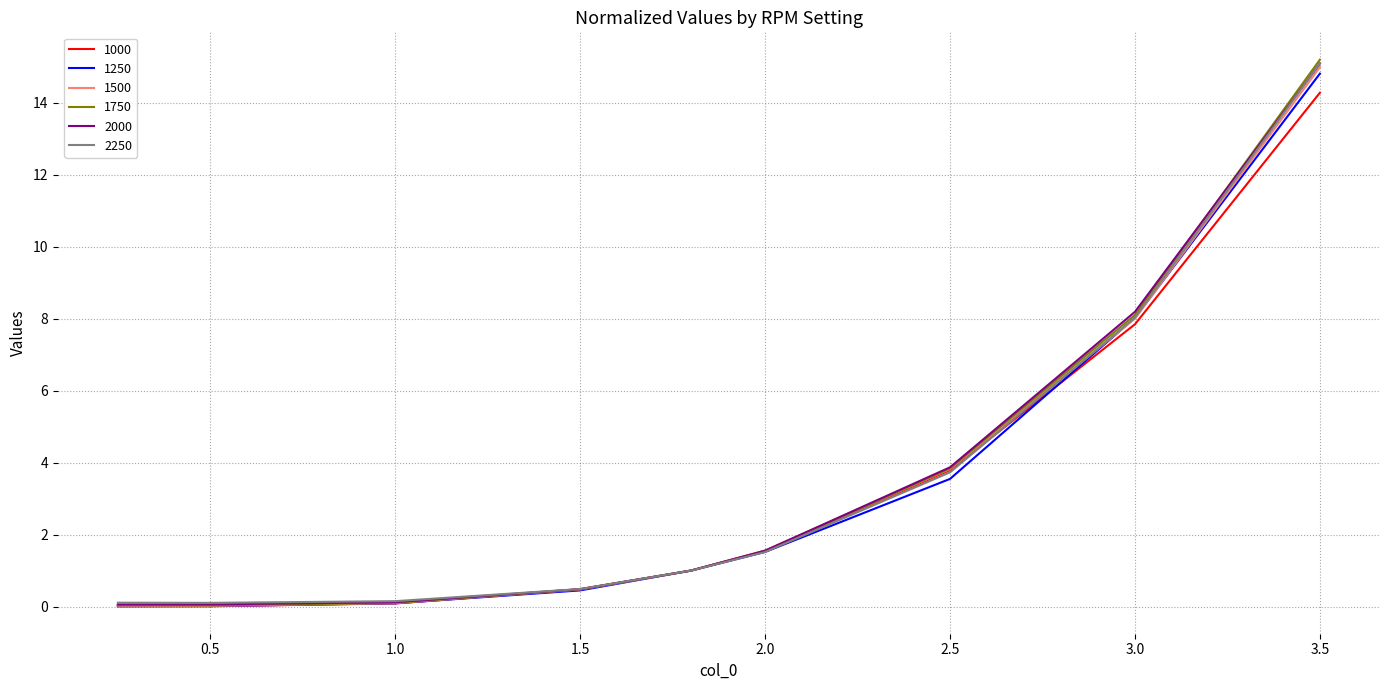

What is the label of the 3rd point from the left?

1.0